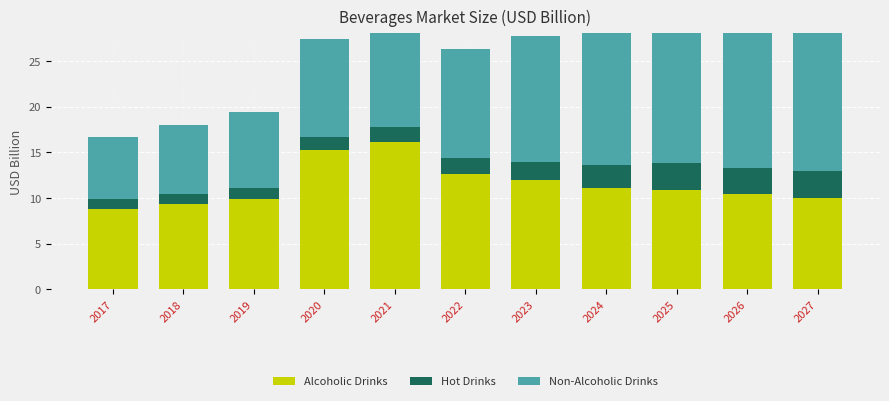

Between 2027 and 2025, which is larger?

2025